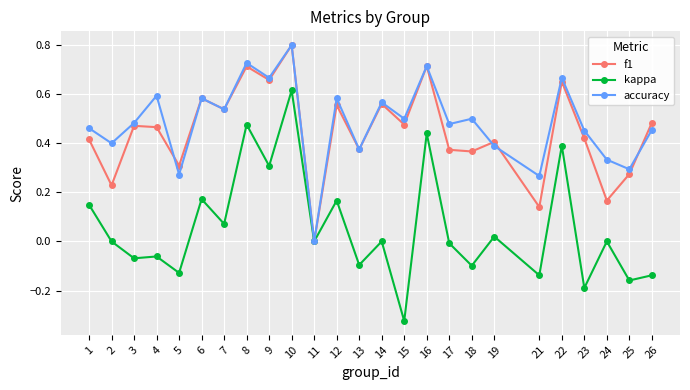

True or false: accuracy has a value of 0.6 at 4.

True